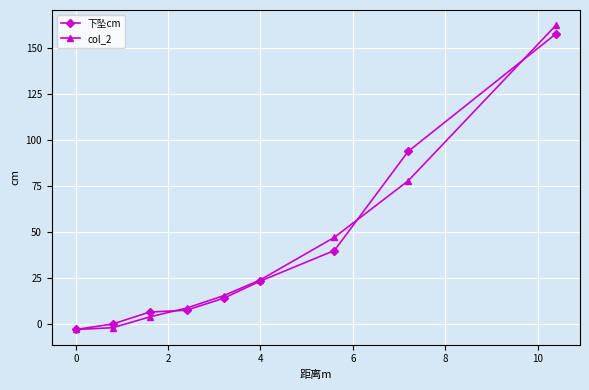

Which series has the largest range (max minus min)?

col_2